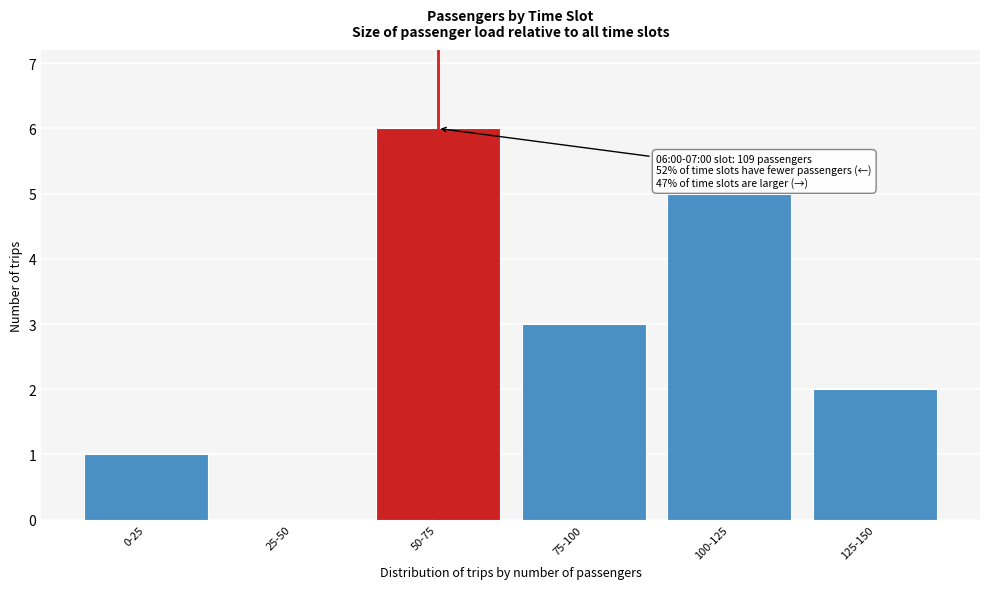

Reading left to right, what are all the values shown in this chart?

0-25=1	25-50=0	50-75=6	75-100=3	100-125=5	125-150=2